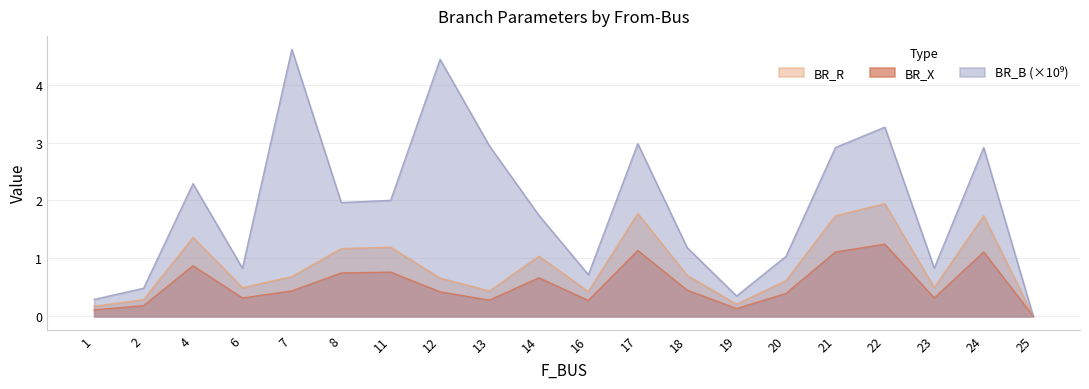

What is the difference between the highest and lowest values at 1?

0.2